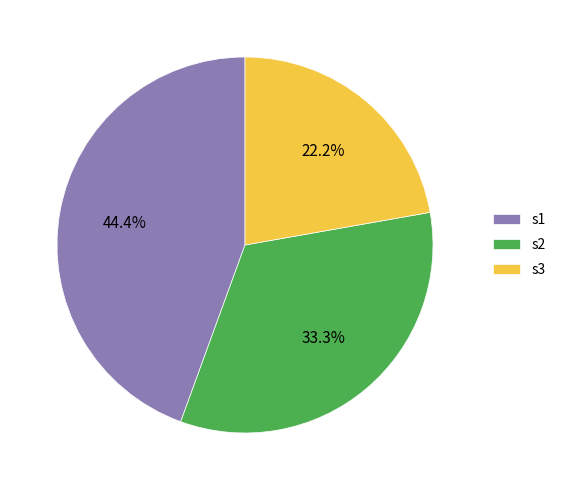

How many segments does this pie chart have?

3